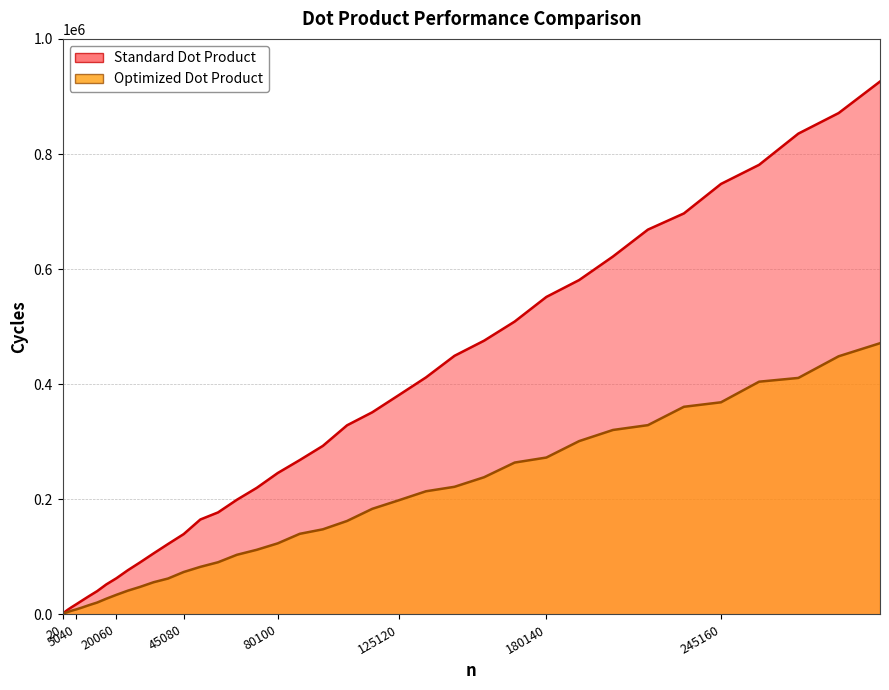

How many lines are shown in the chart?

2